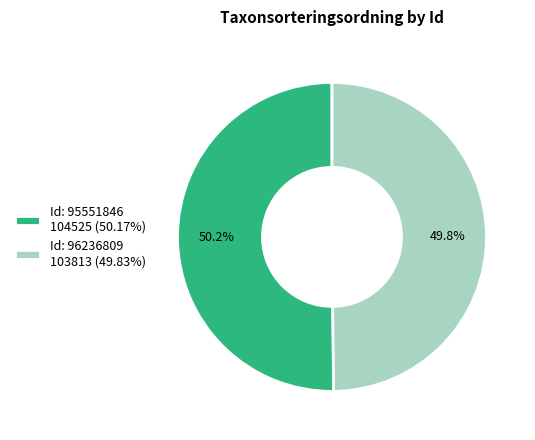

Approximately how many times larger is the value at Id: 95551846 104525 (50.17%) compared to Id: 96236809 103813 (49.83%)?

1.0